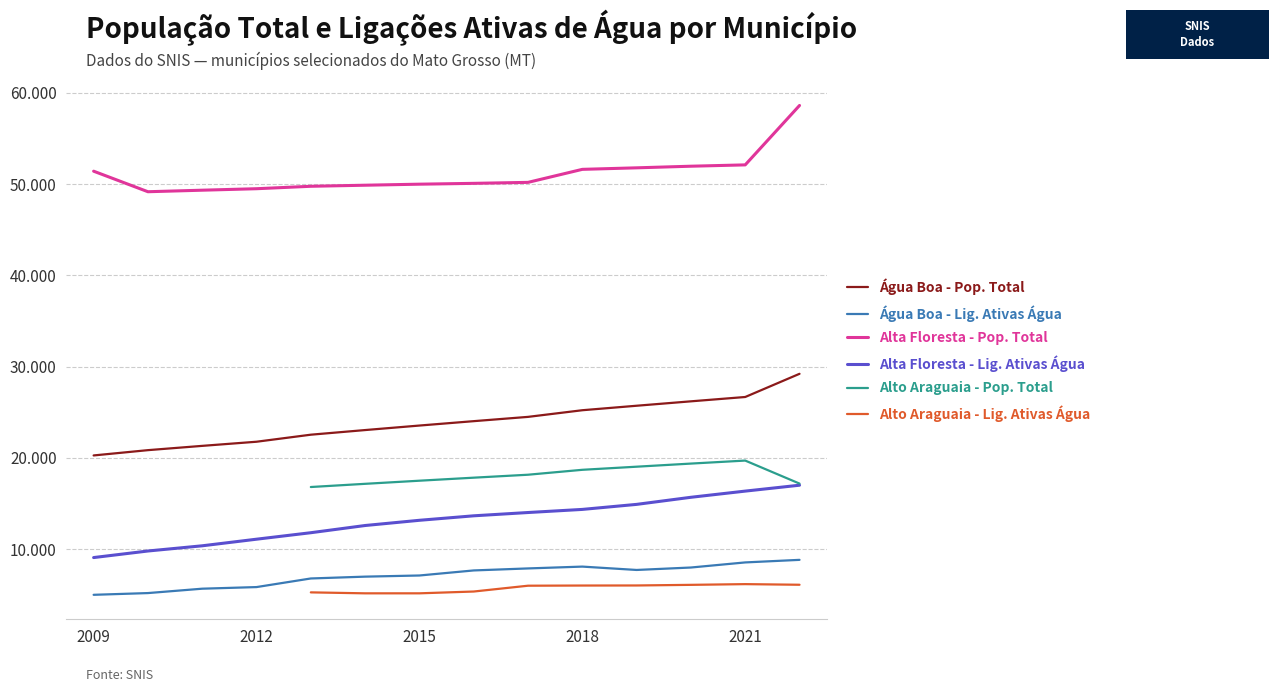

True or false: Alta Floresta - Pop. Total has a value of 84827 at 2021.

False